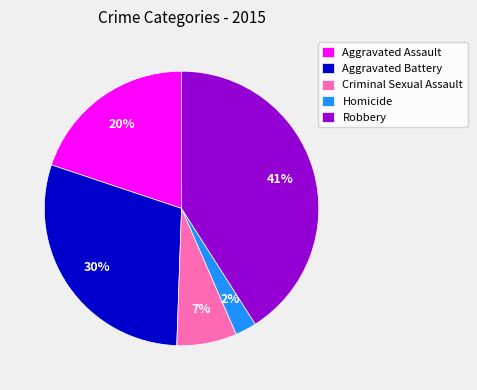

To the nearest percent, what is the difference between the Aggravated Assault and Aggravated Battery slice percentages?

10%